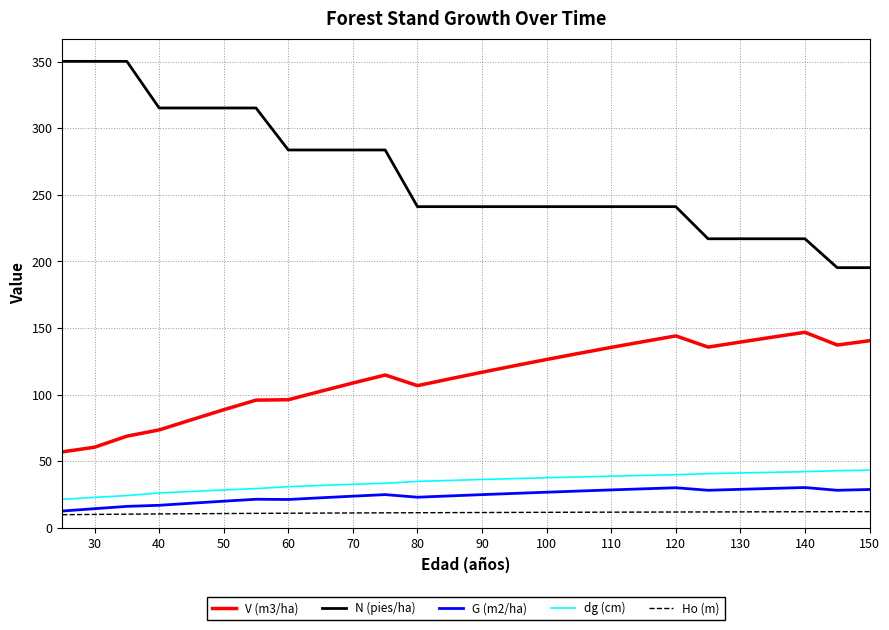

Which series has the widest spread of values?

N (pies/ha)